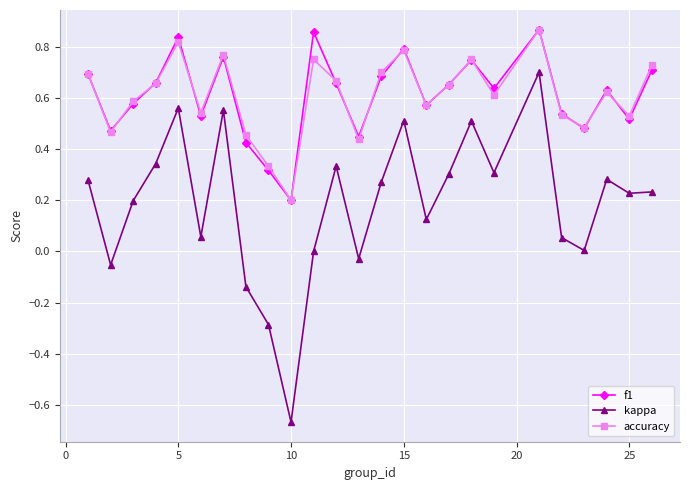

How many interior local peaks does the accuracy series have?

7